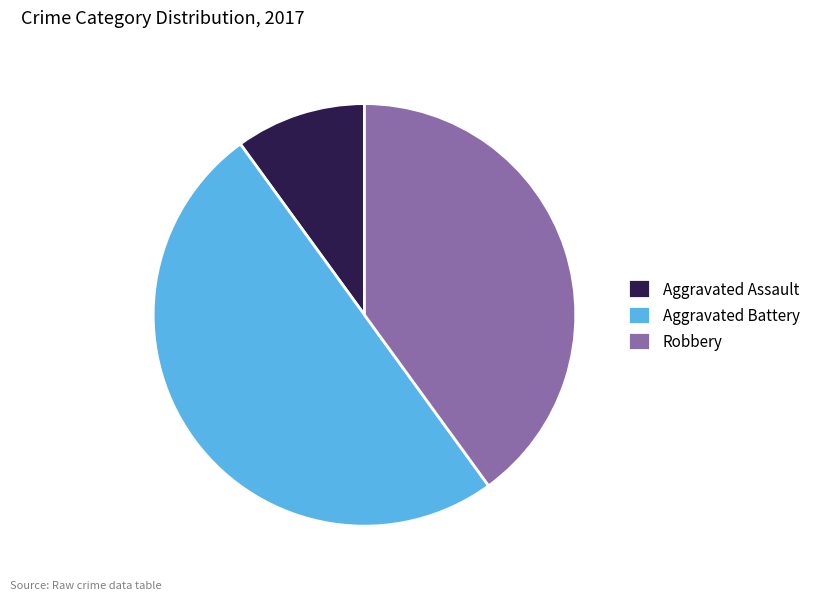

The Aggravated Assault slice represents 16% of the pie. True or false?

False